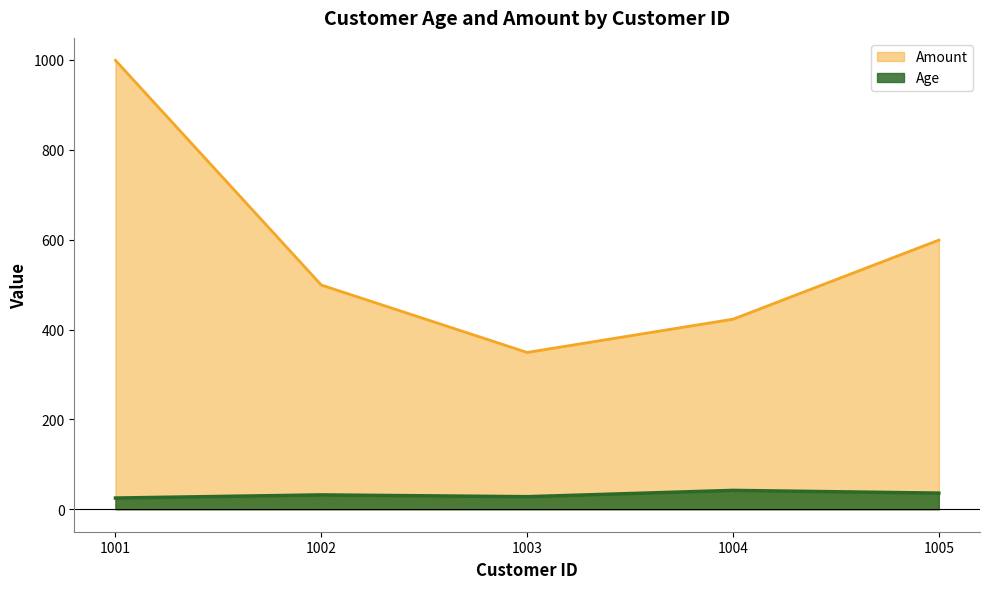

Reading left to right, list all the values displayed in this chart.

Age: 1001=25	1002=32	1003=28	1004=42	1005=36
Amount: 1001=999	1002=499	1003=349	1004=423	1005=599